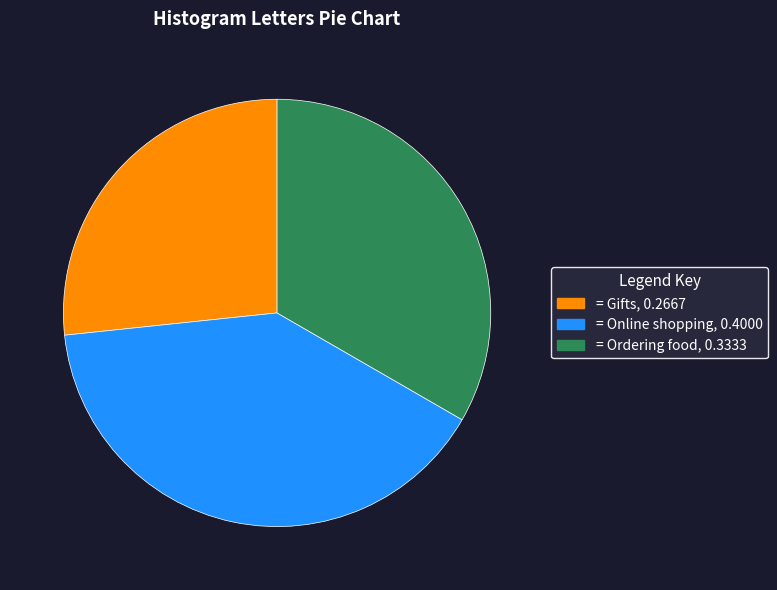

Does any single category account for the majority?

No